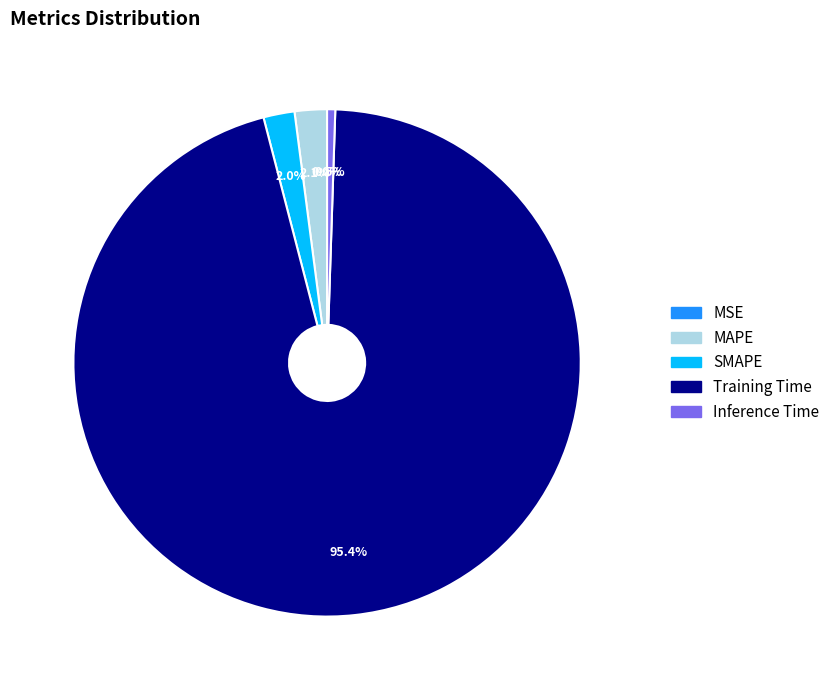

Is there any slice that represents more than half of the pie?

Yes